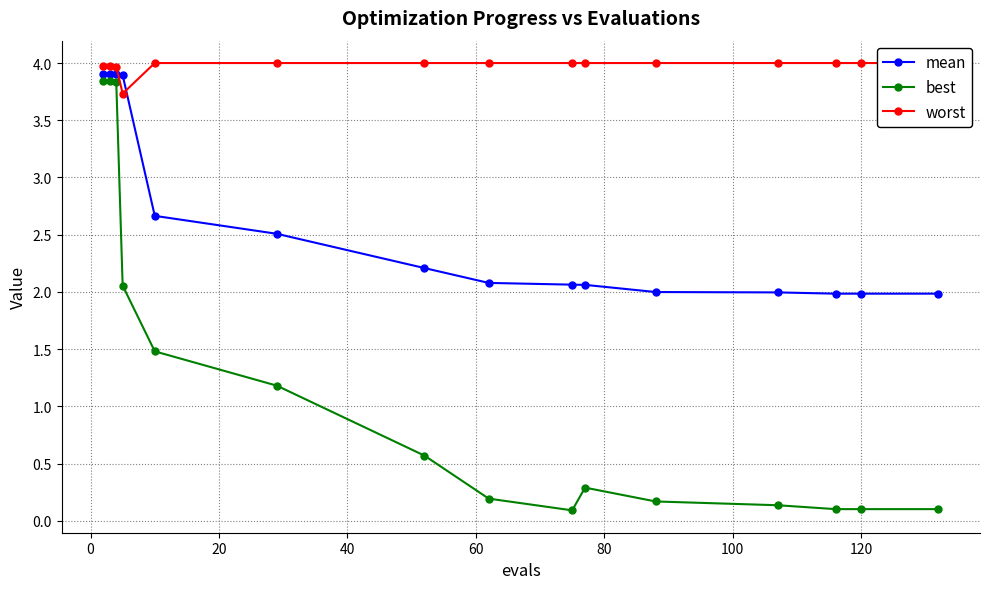

True or false: best has more than 0 interior local peaks.

True